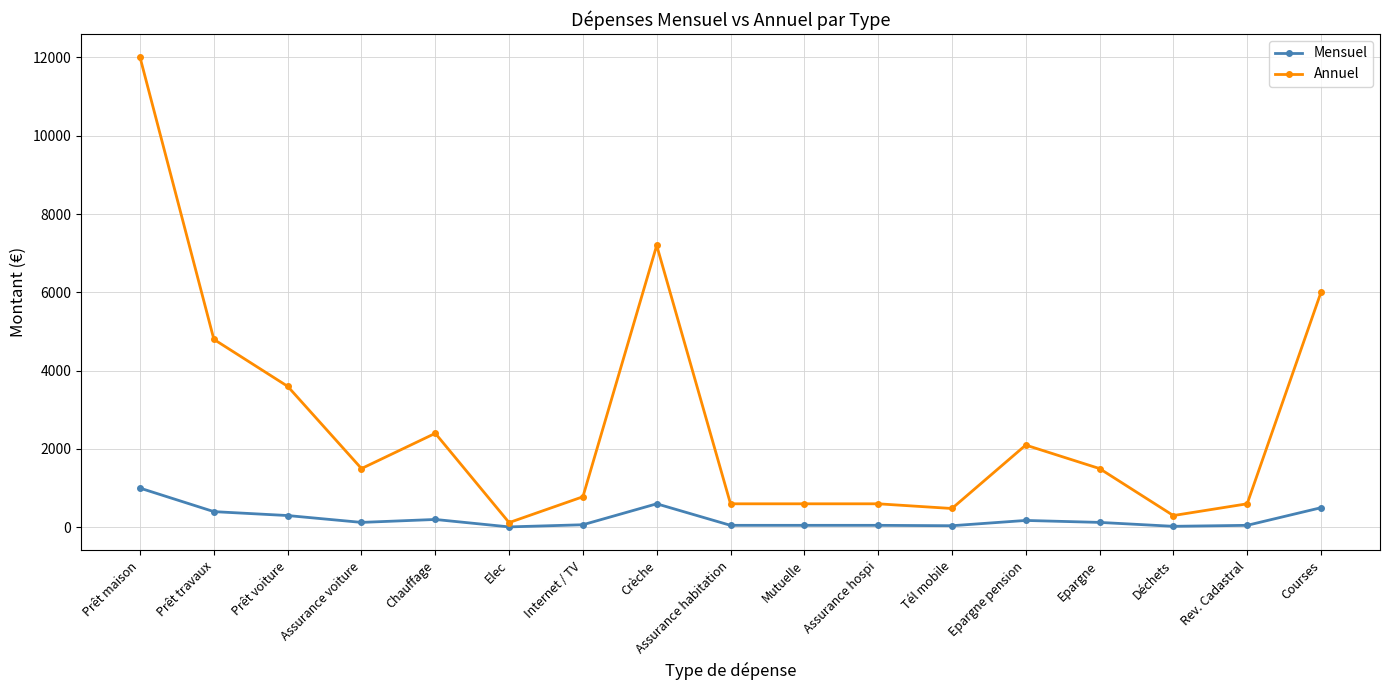

Count the number of data series in this chart.

2